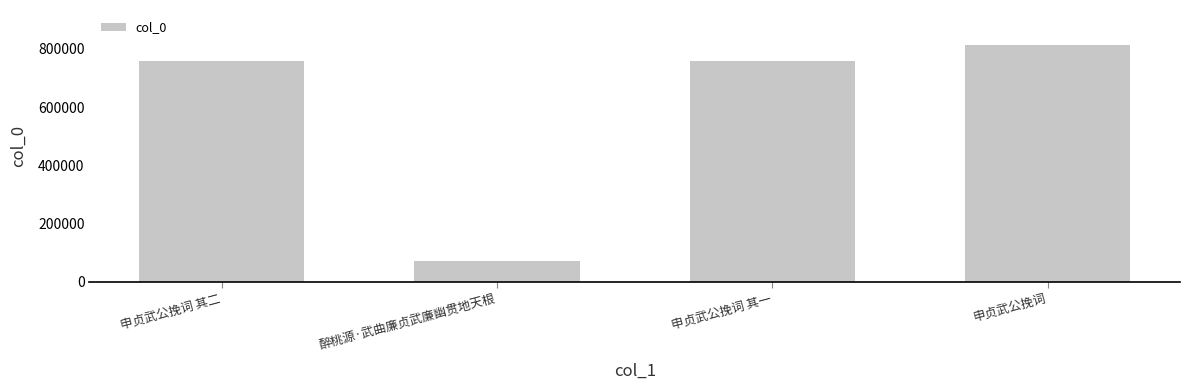

Does the chart contain stacked bars?

No